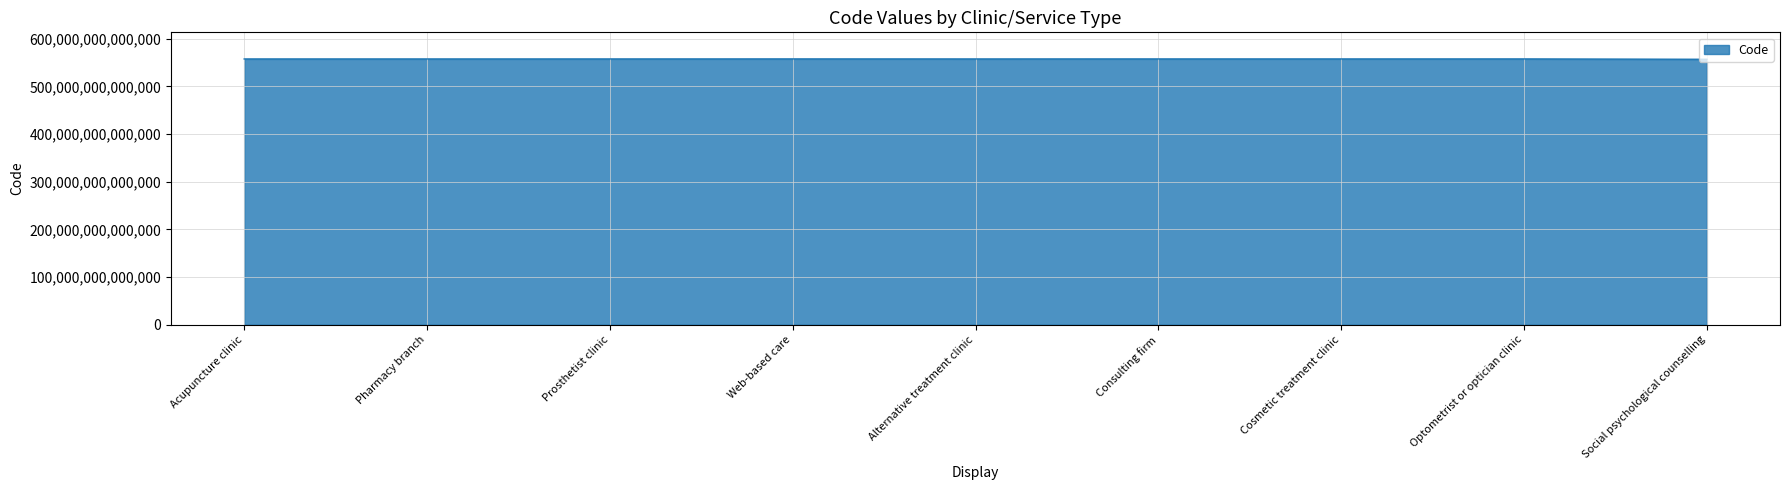

Does the chart have visible grid lines?

Yes